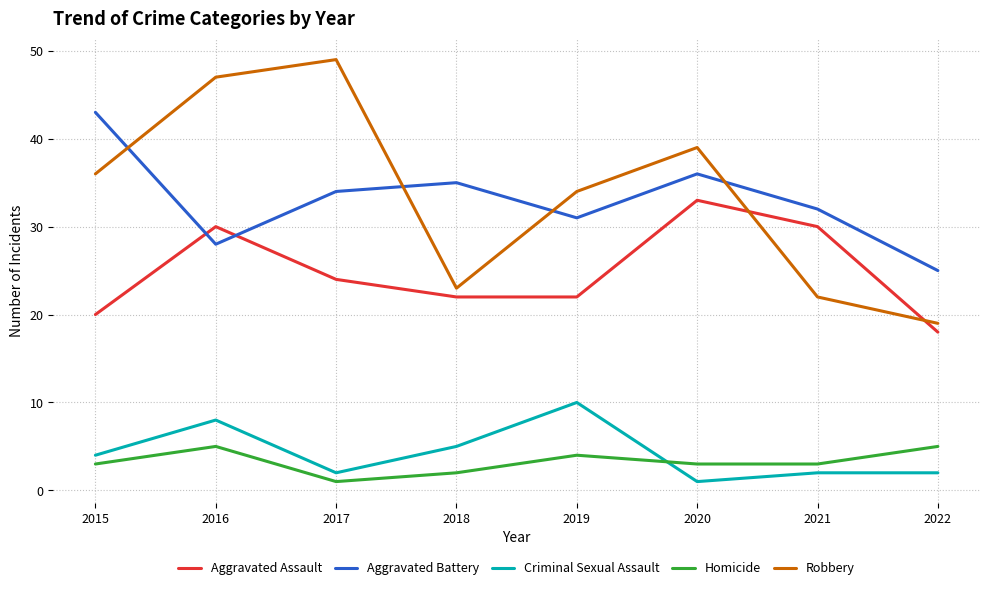

Reading left to right, transcribe all the data shown in this chart.

Aggravated Assault: 2015=20	2016=30	2017=24	2018=22	2019=22	2020=33	2021=30	2022=18
Aggravated Battery: 2015=43	2016=28	2017=34	2018=35	2019=31	2020=36	2021=32	2022=25
Criminal Sexual Assault: 2015=4	2016=8	2017=2	2018=5	2019=10	2020=1	2021=2	2022=2
Homicide: 2015=3	2016=5	2017=1	2018=2	2019=4	2020=3	2021=3	2022=5
Robbery: 2015=36	2016=47	2017=49	2018=23	2019=34	2020=39	2021=22	2022=19